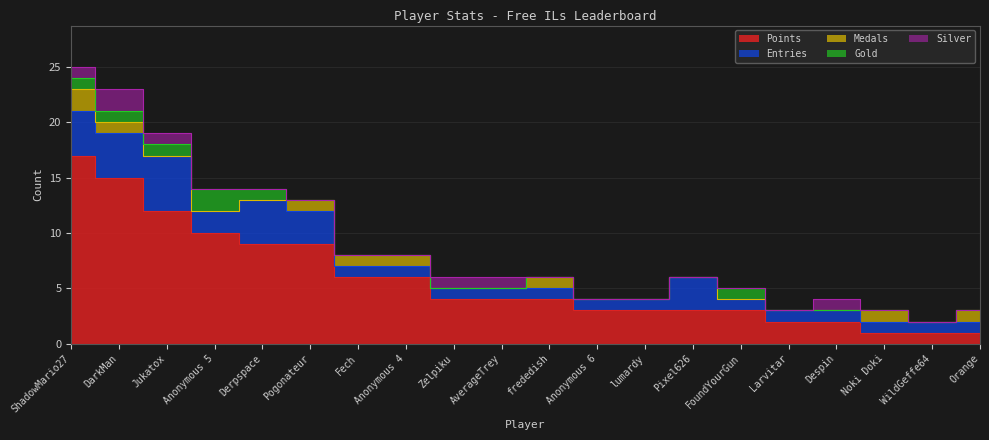

How many Entries values are between 1 and 3?

16